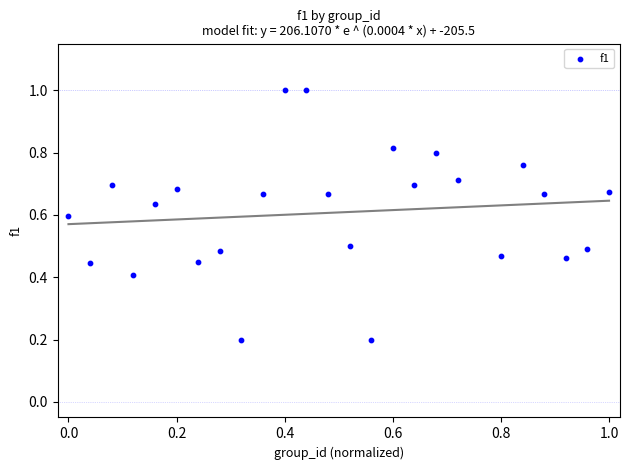

What is the range of X values (max minus min)?

1.0